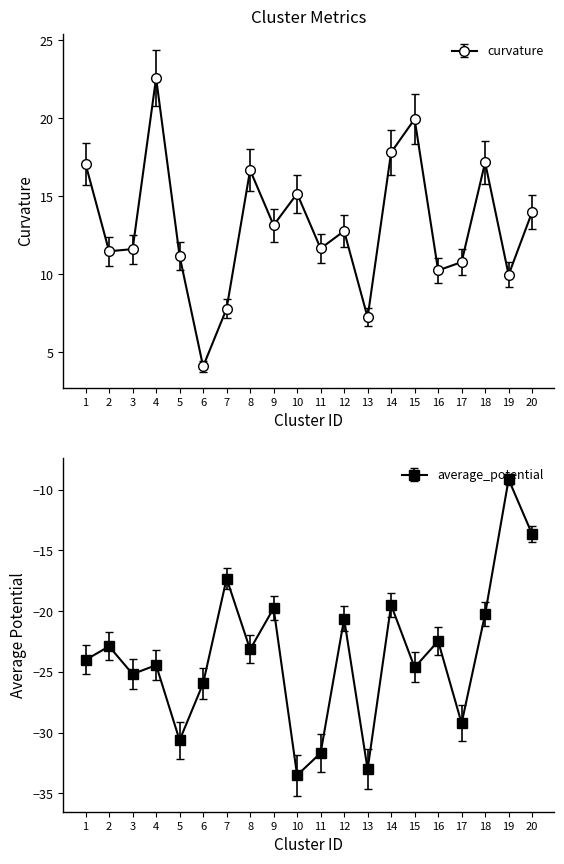

List the labels in order of average_potential value, largest first.

19, 20, 7, 14, 9, 18, 12, 16, 2, 8, 1, 4, 15, 3, 6, 17, 5, 11, 13, 10